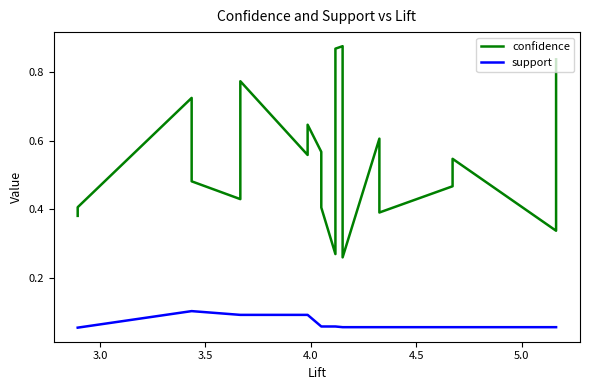

What is the value of the confidence point at the 13th from the left?

0.9